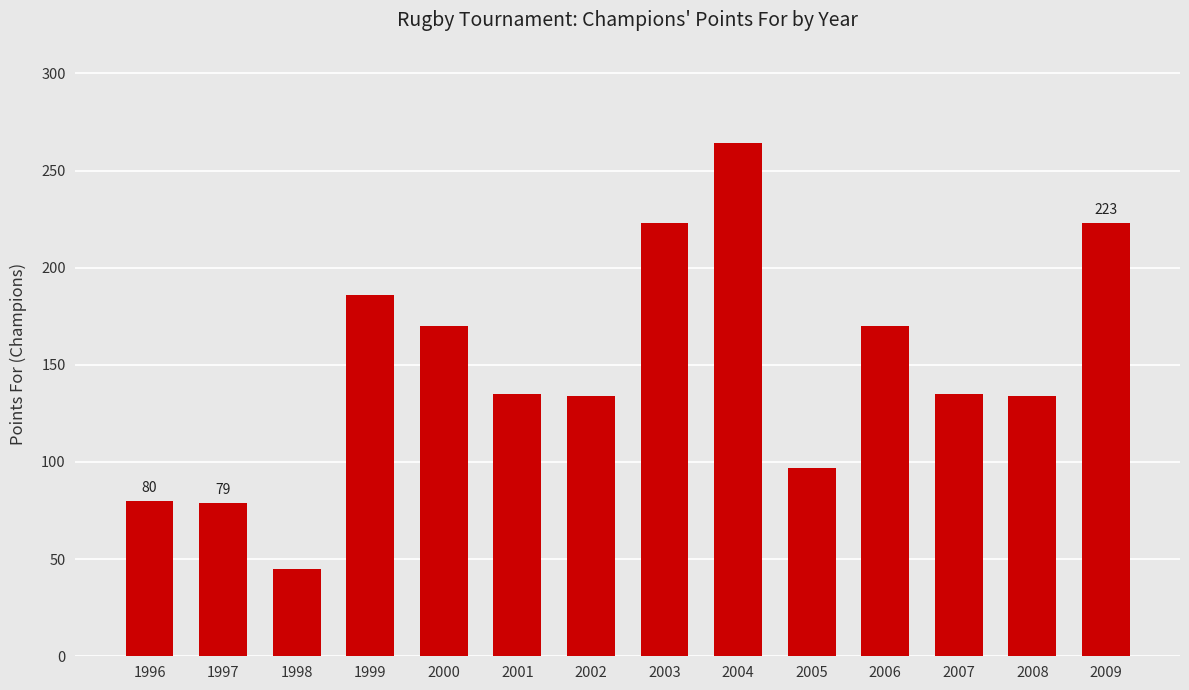

What is the value of the 11th bar from the left?

170